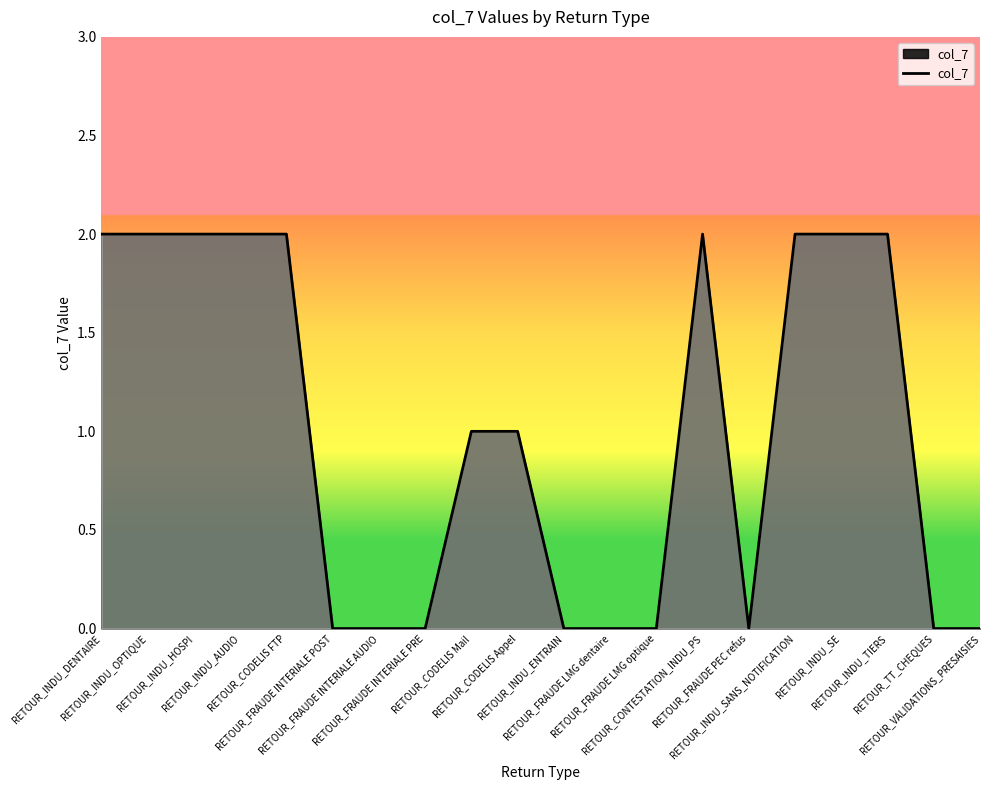

Read the value at RETOUR_CODELIS Mail.

1